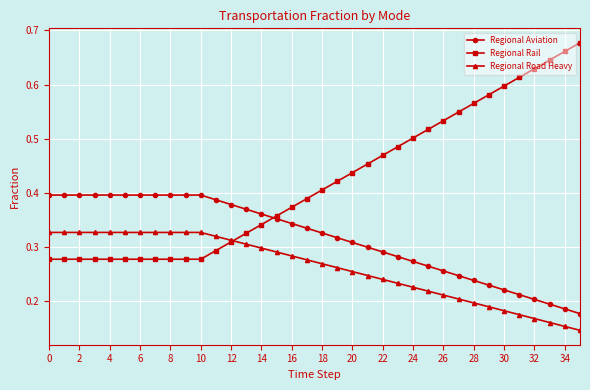

True or false: Regional Aviation and Regional Road Heavy cross at least once.

False